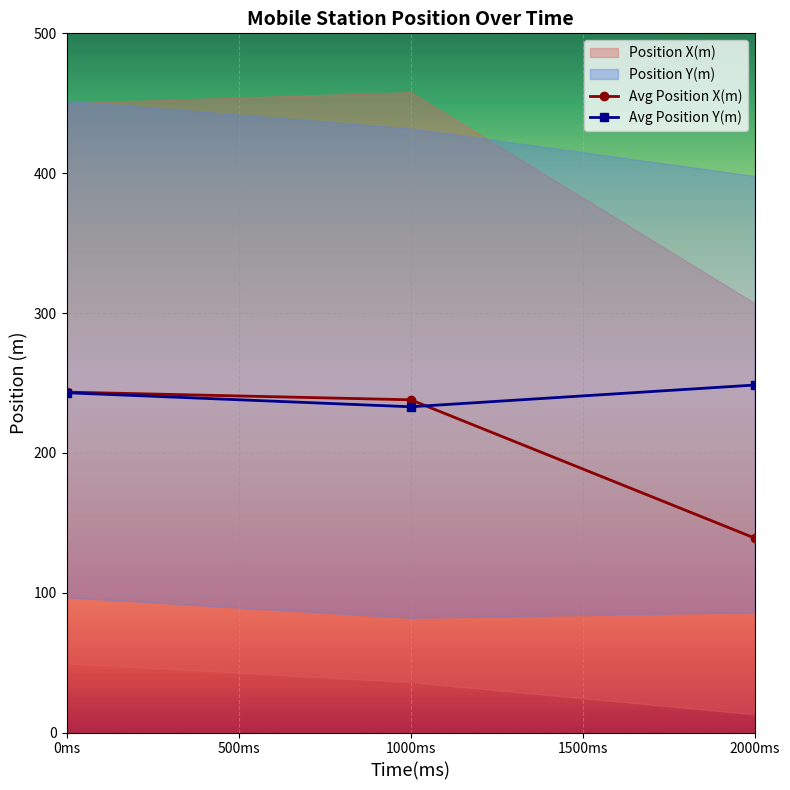

Reading left to right, what are all the values shown in this chart?

Avg Position X(m): 243.4	237.9	139.0
Avg Position Y(m): 243.0	232.9	248.5